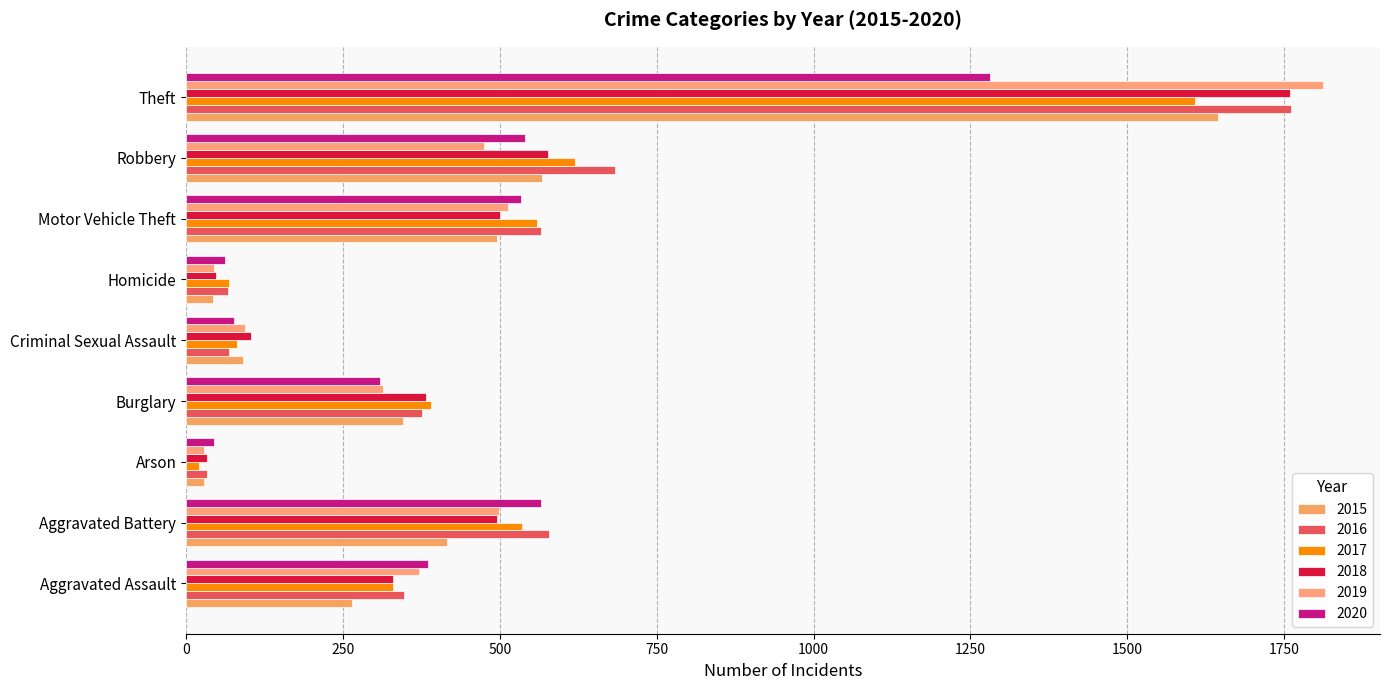

What position from the left is Motor Vehicle Theft?

7